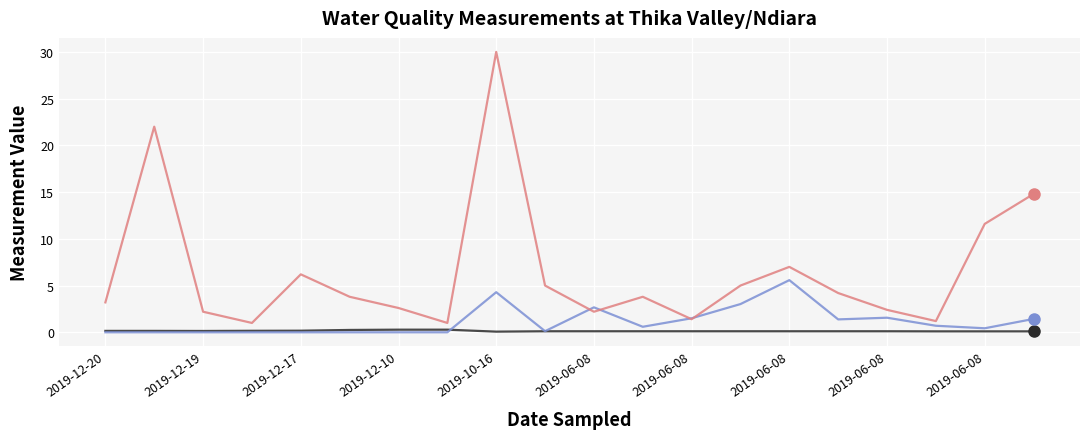

What is the maximum value shown in the chart?

30.0